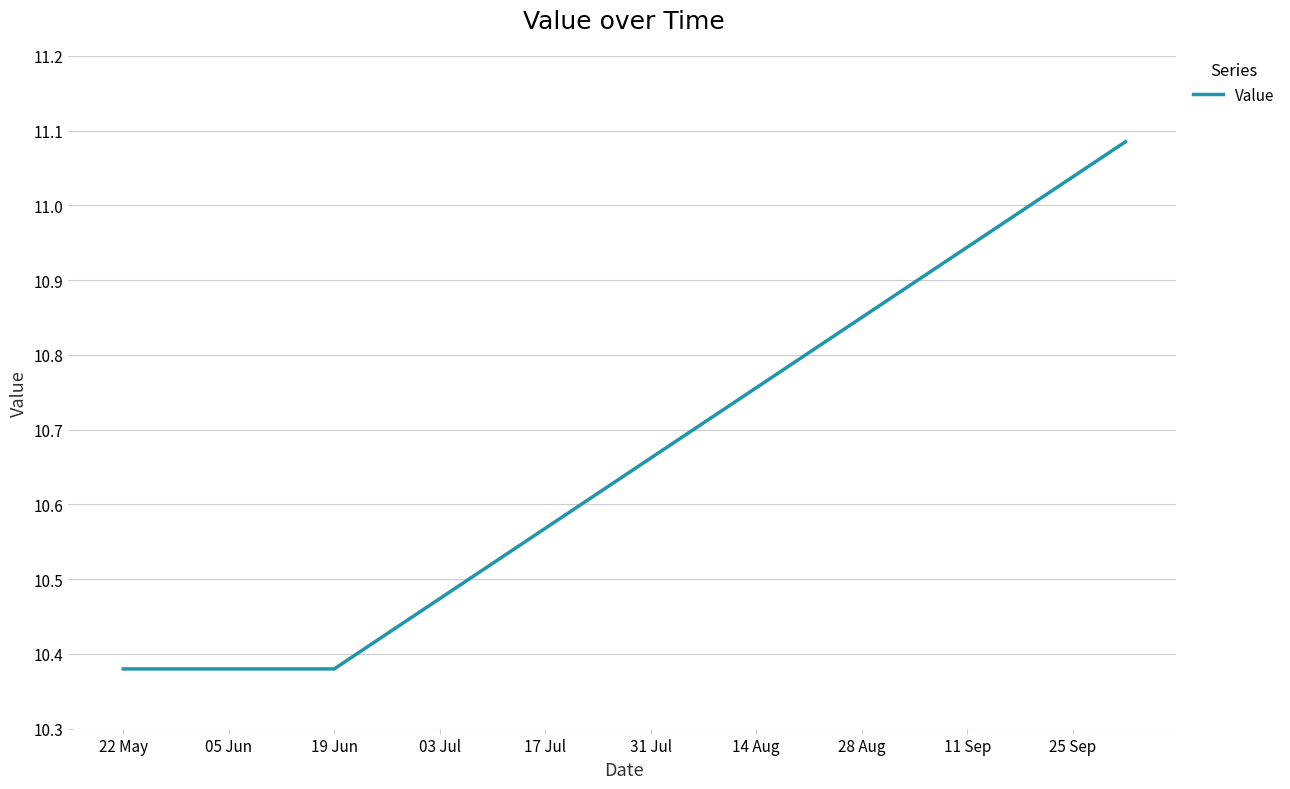

Does the chart have visible grid lines?

Yes